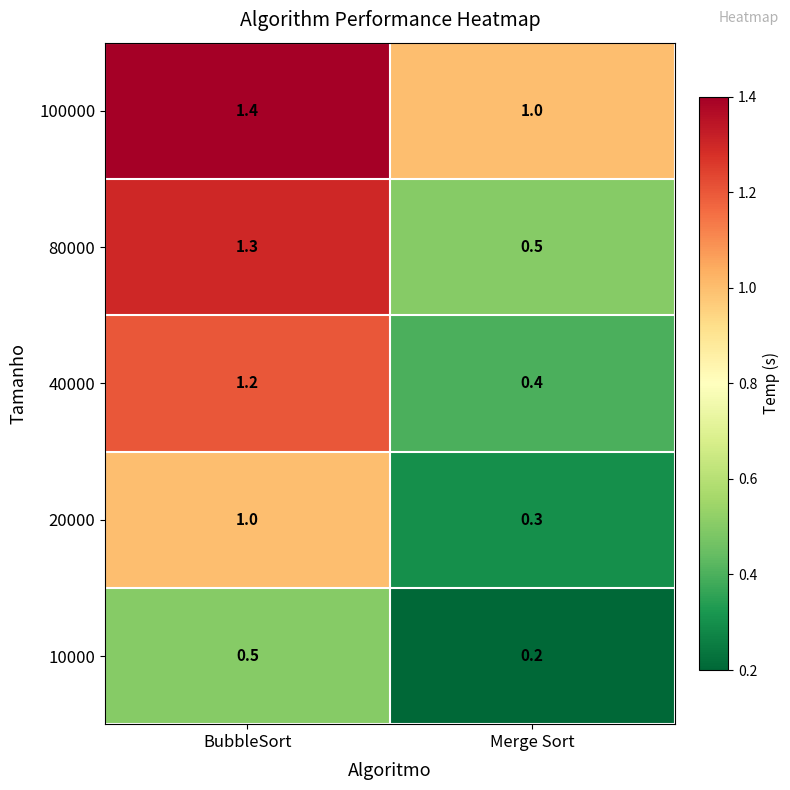

Reading left to right, extract all data points from this chart.

100000: 1.4	1.0
80000: 1.3	0.5
40000: 1.2	0.4
20000: 1.0	0.3
10000: 0.5	0.2